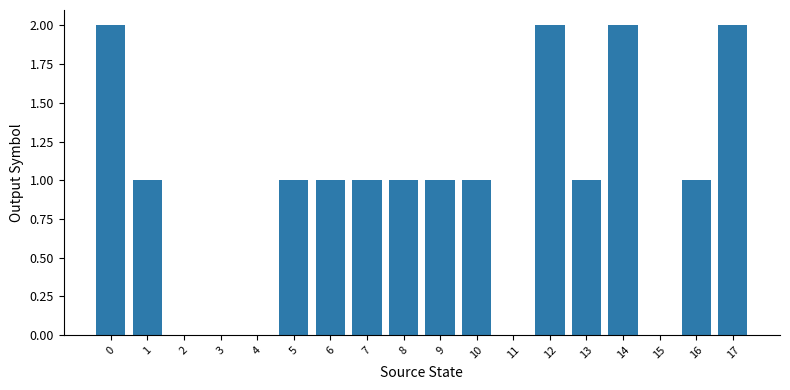

What value does the data have at 14?

2